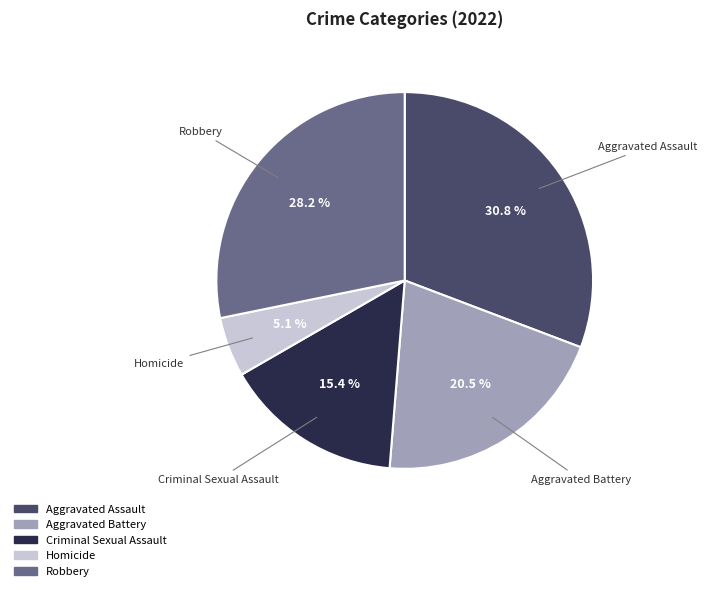

The Criminal Sexual Assault slice represents 29% of the pie. True or false?

False